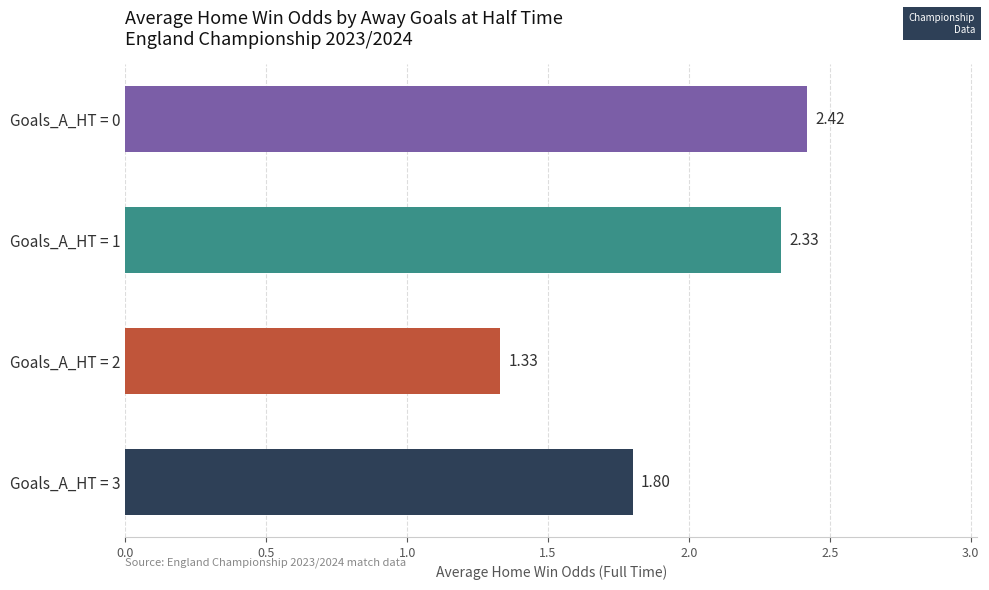

List the labels in order of value, smallest first.

Goals_A_HT = 2, Goals_A_HT = 3, Goals_A_HT = 1, Goals_A_HT = 0